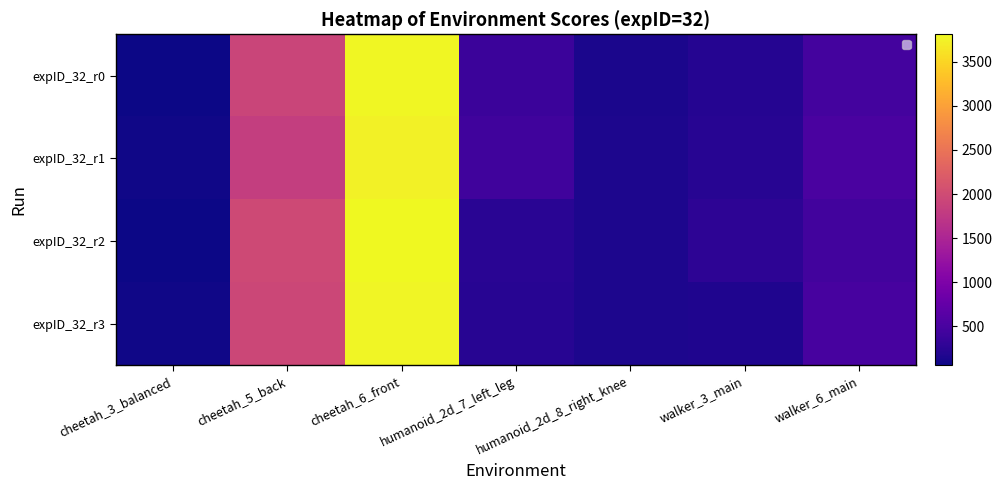

Rank the series at cheetah_5_back from highest to lowest value.

expID_32_r2, expID_32_r3, expID_32_r0, expID_32_r1